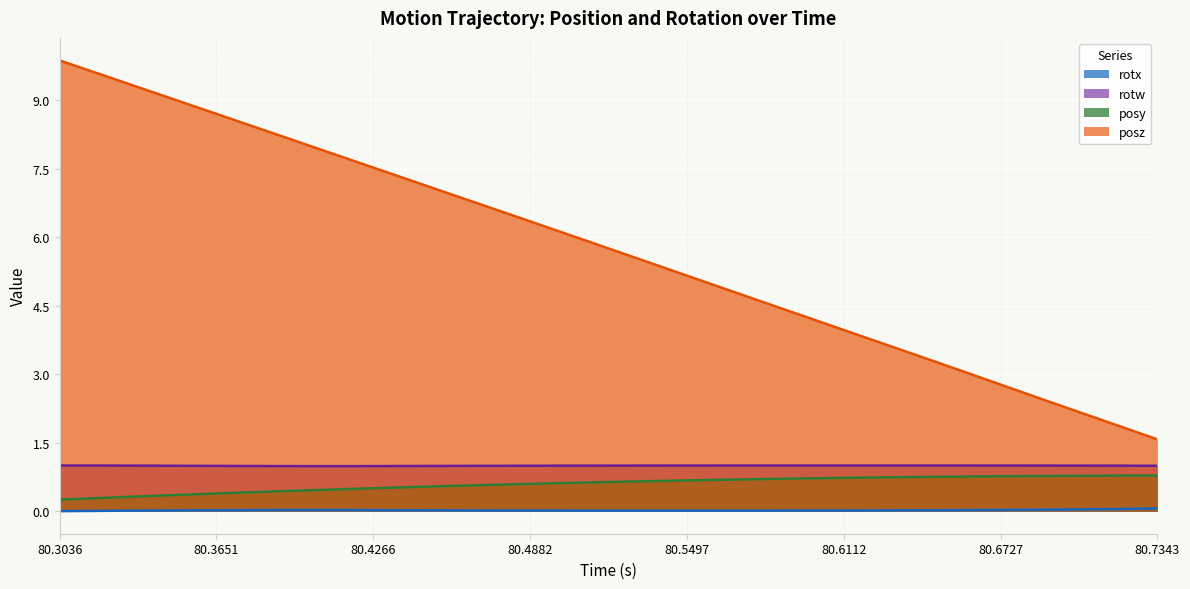

True or false: rotw and posz cross at least once.

False